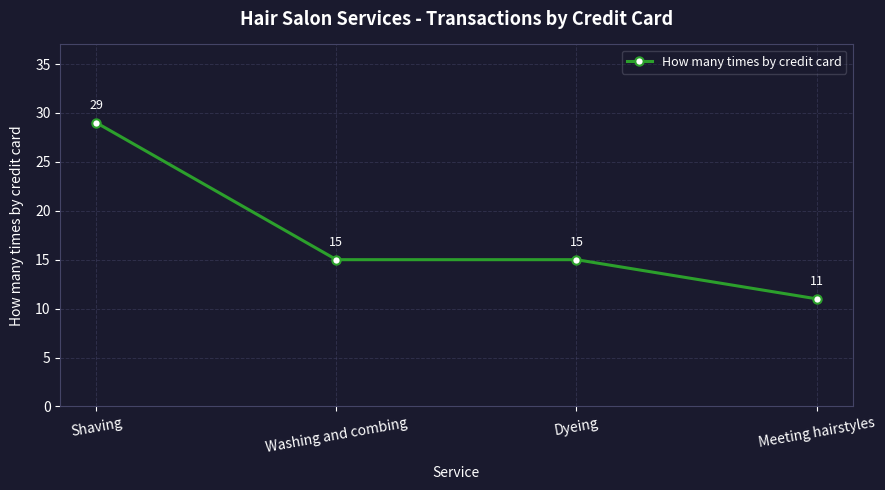

What is the ratio of the value at Dyeing to the value at Washing and combing?

1.0